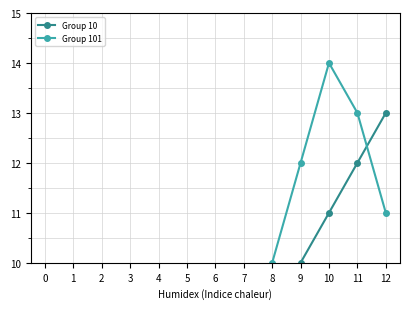

How many lines are shown in the chart?

2